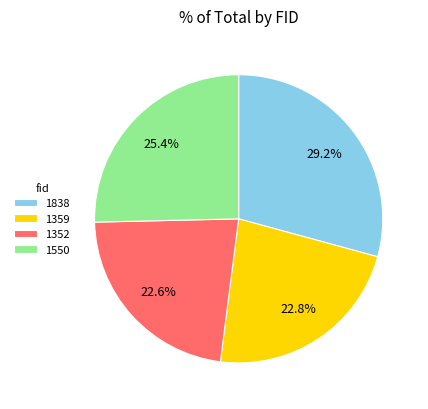

Which slice is the largest?

1838